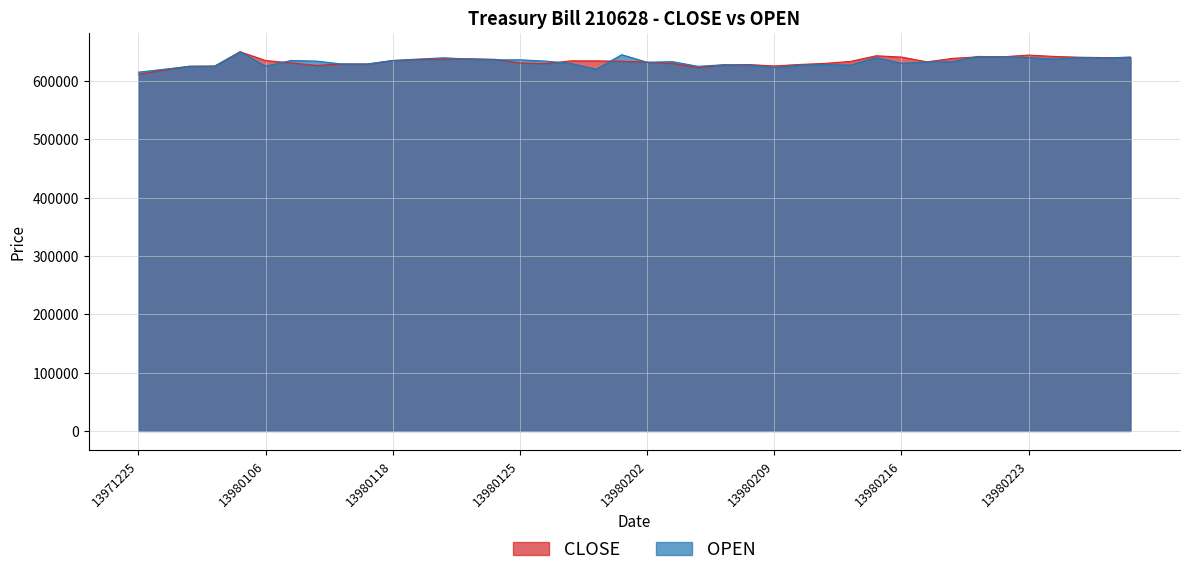

How many intersections are there between OPEN and CLOSE?

12